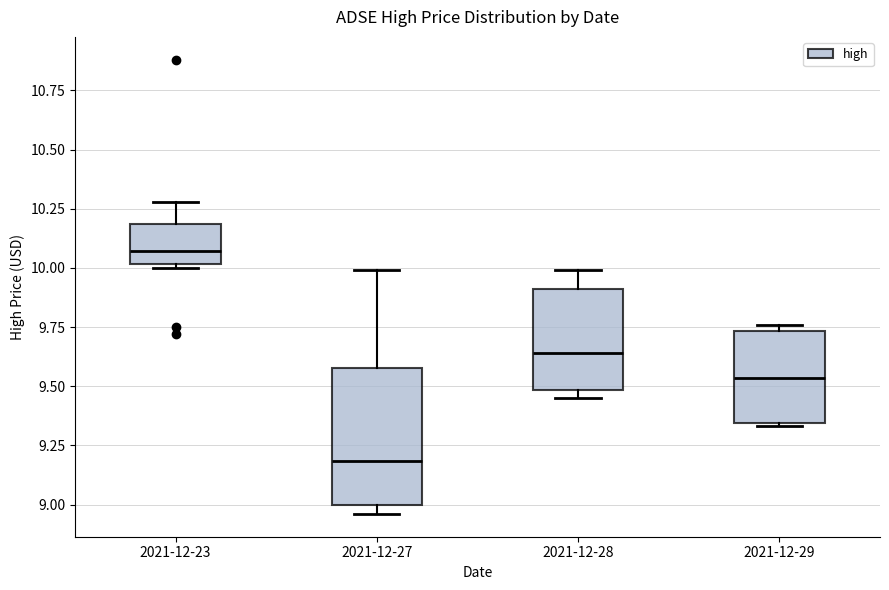

Reading left to right, transcribe this box plot: for each box, give where its median line is, the range the box spans, and where its two whiskers end, as read against the y-axis. The values are not printed on the chart, so give them approximately, as read against the axis.

2021-12-23: median 10.05, box 10.00 to 10.20, whiskers 10.00 (just below the box's lower edge) to 10.30
2021-12-27: median 9.20, box 9.00 to 9.60, whiskers 8.95 to 10.00
2021-12-28: median 9.65, box 9.50 to 9.90, whiskers 9.45 to 10.00
2021-12-29: median 9.55, box 9.35 to 9.75, whiskers 9.35 to 9.75 (just above the box's upper edge)